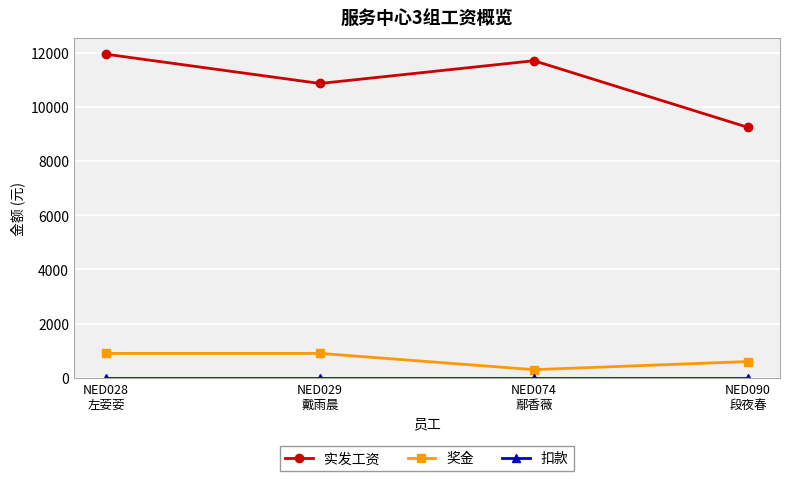

Which series has the widest spread of values?

实发工资